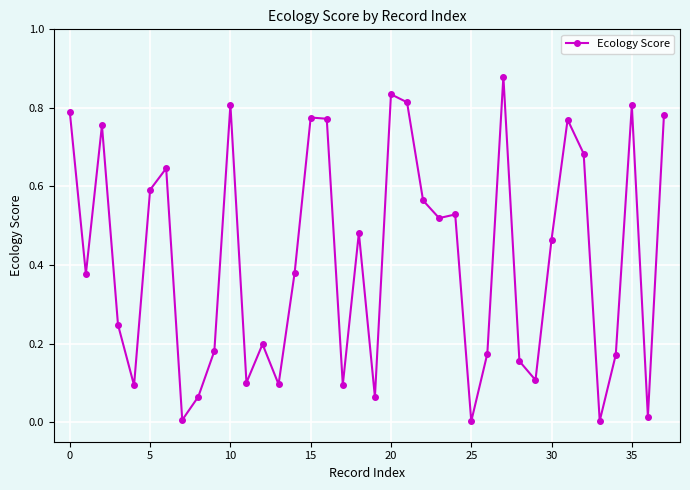

True or false: the data has more than 0 interior local peaks.

True